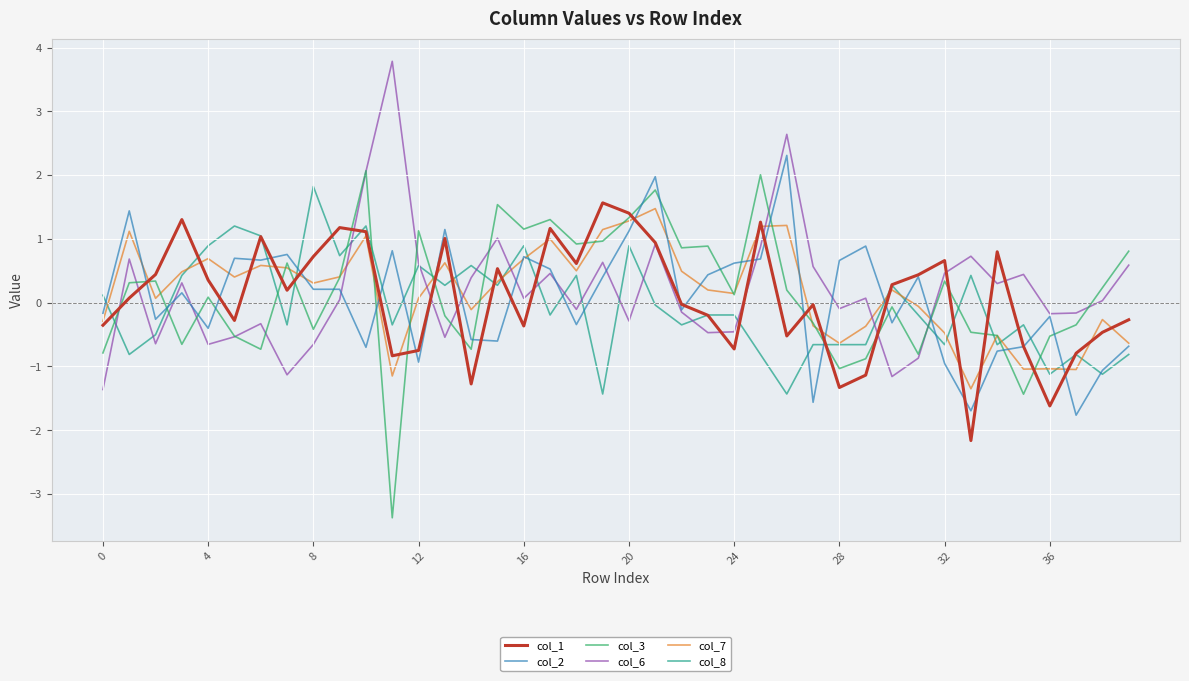

True or false: col_8 and col_3 intersect in this chart.

True